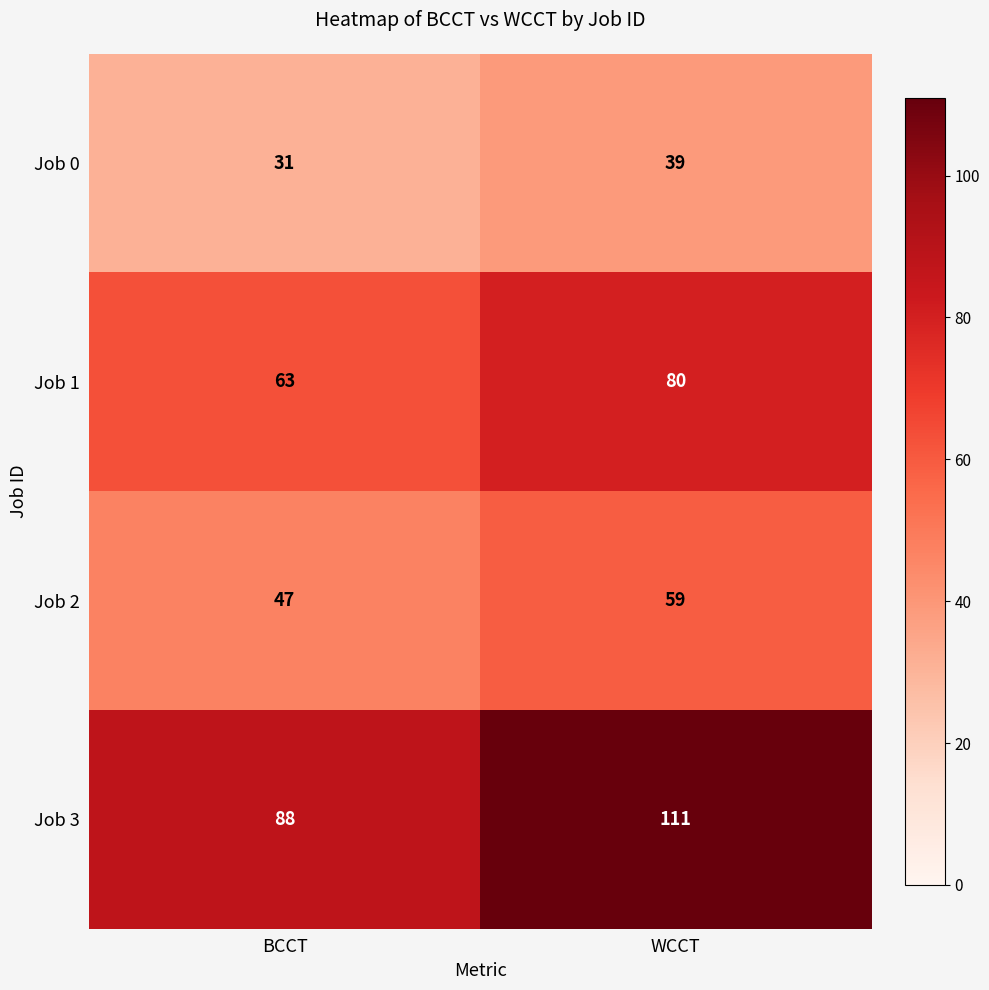

Between BCCT and WCCT, which series saw the biggest shift?

Job 3